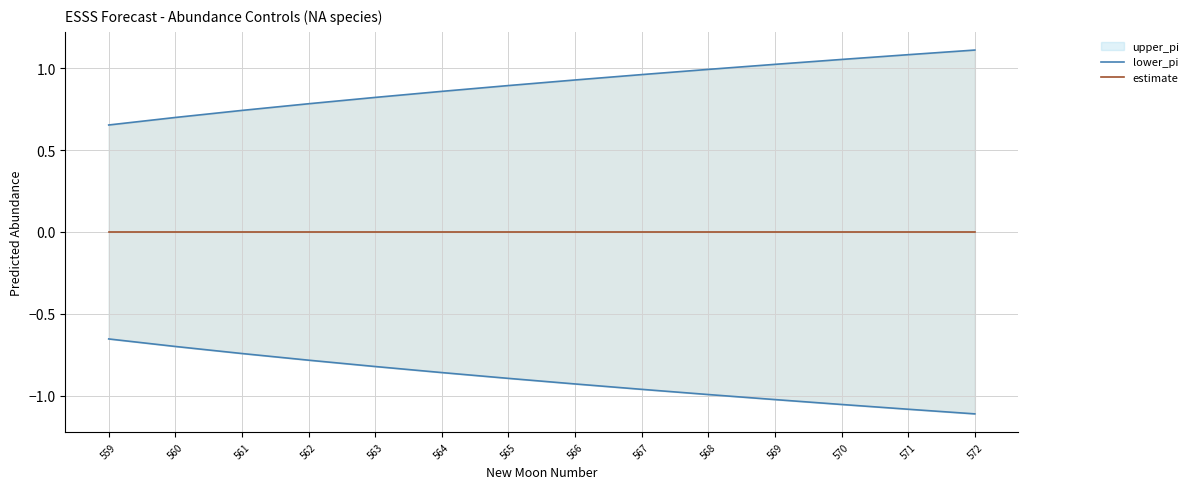

How many data points does each series have?

14